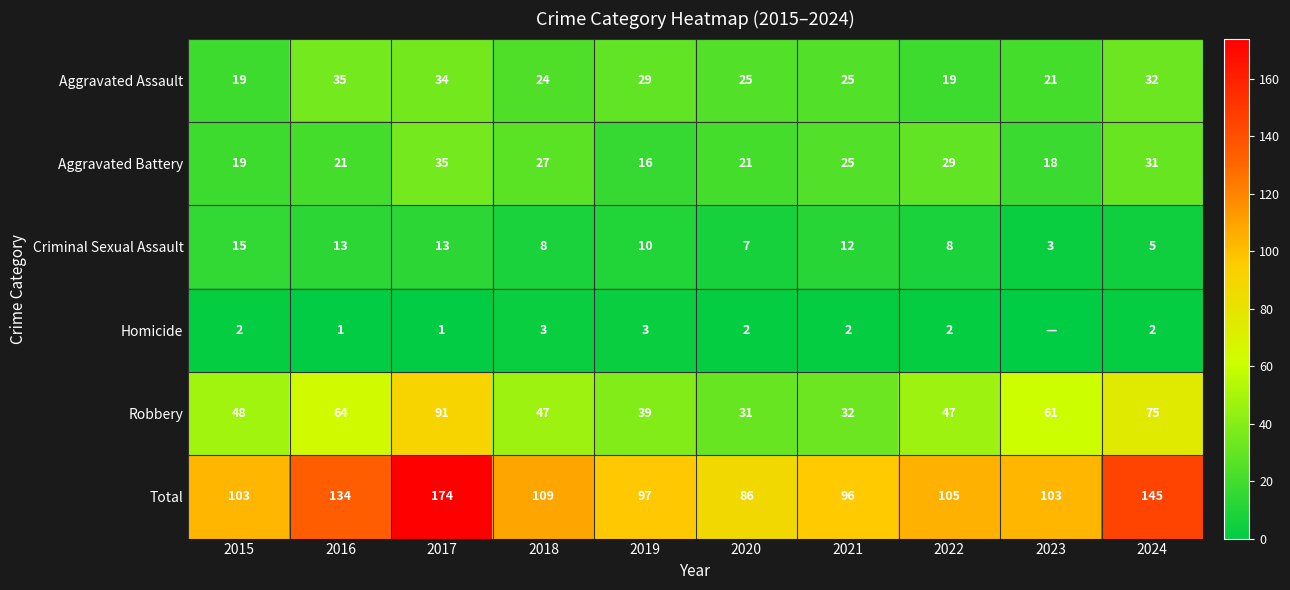

What is the sum of the Aggravated Assault values at 2022 and 2020?

44